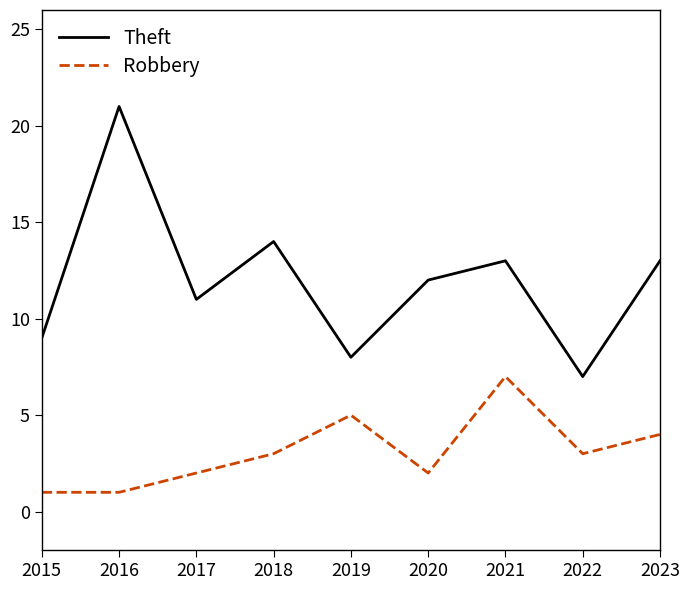

True or false: Theft has a value of 33 at 2016.

False